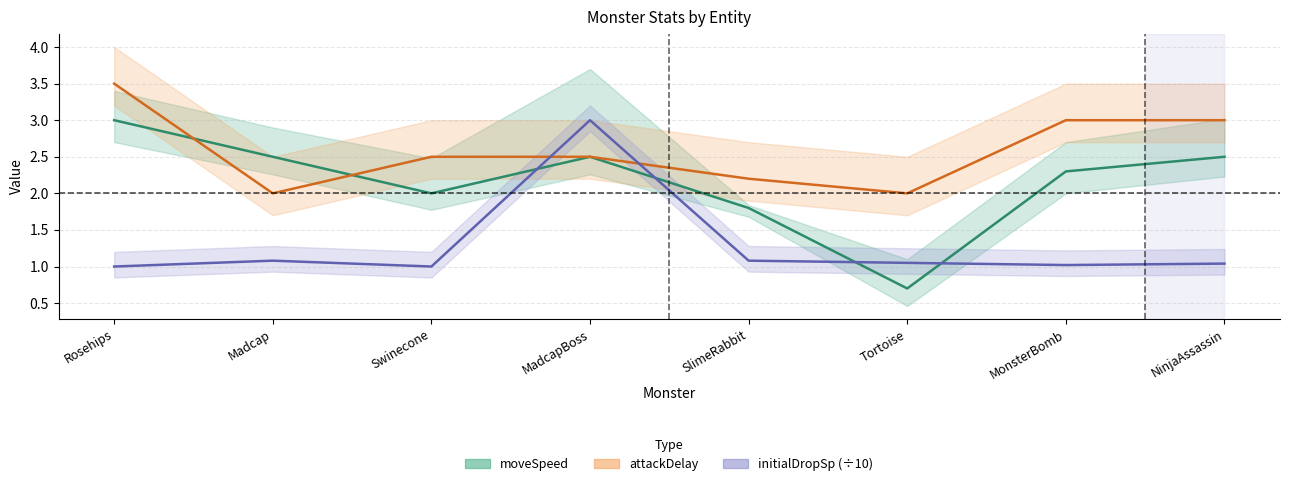

What is the value of the attackDelay point at the 1st from the left?

3.5